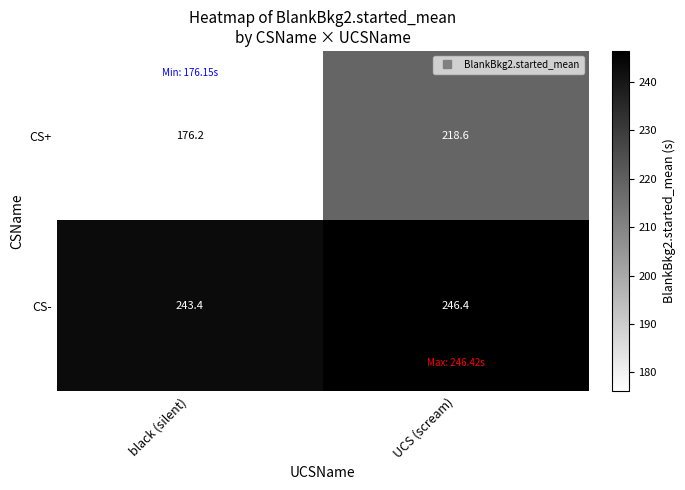

The value of CS- at UCS (scream) is 246.4. True or false?

True